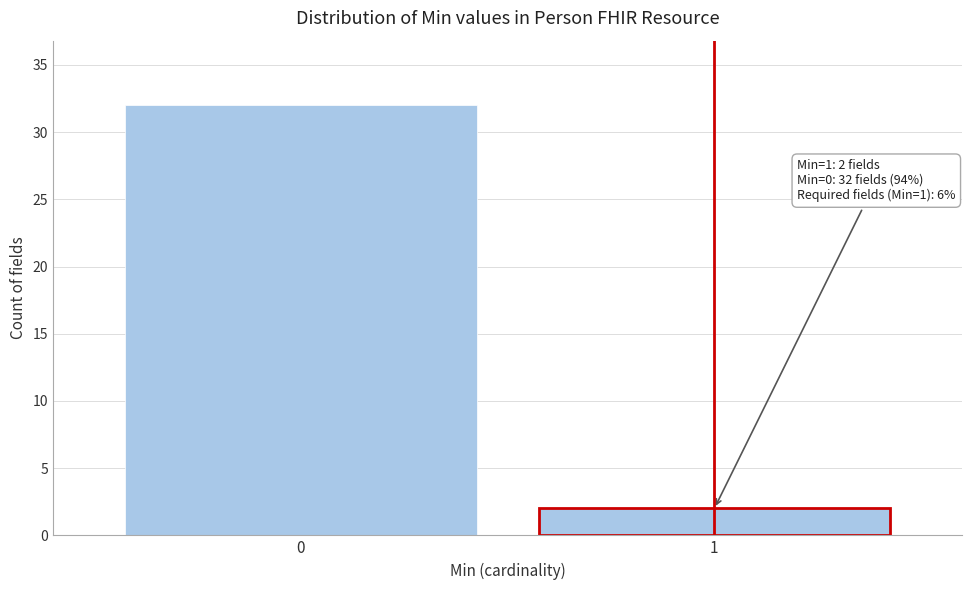

Reading right to left, list all the values displayed in this chart.

2	32